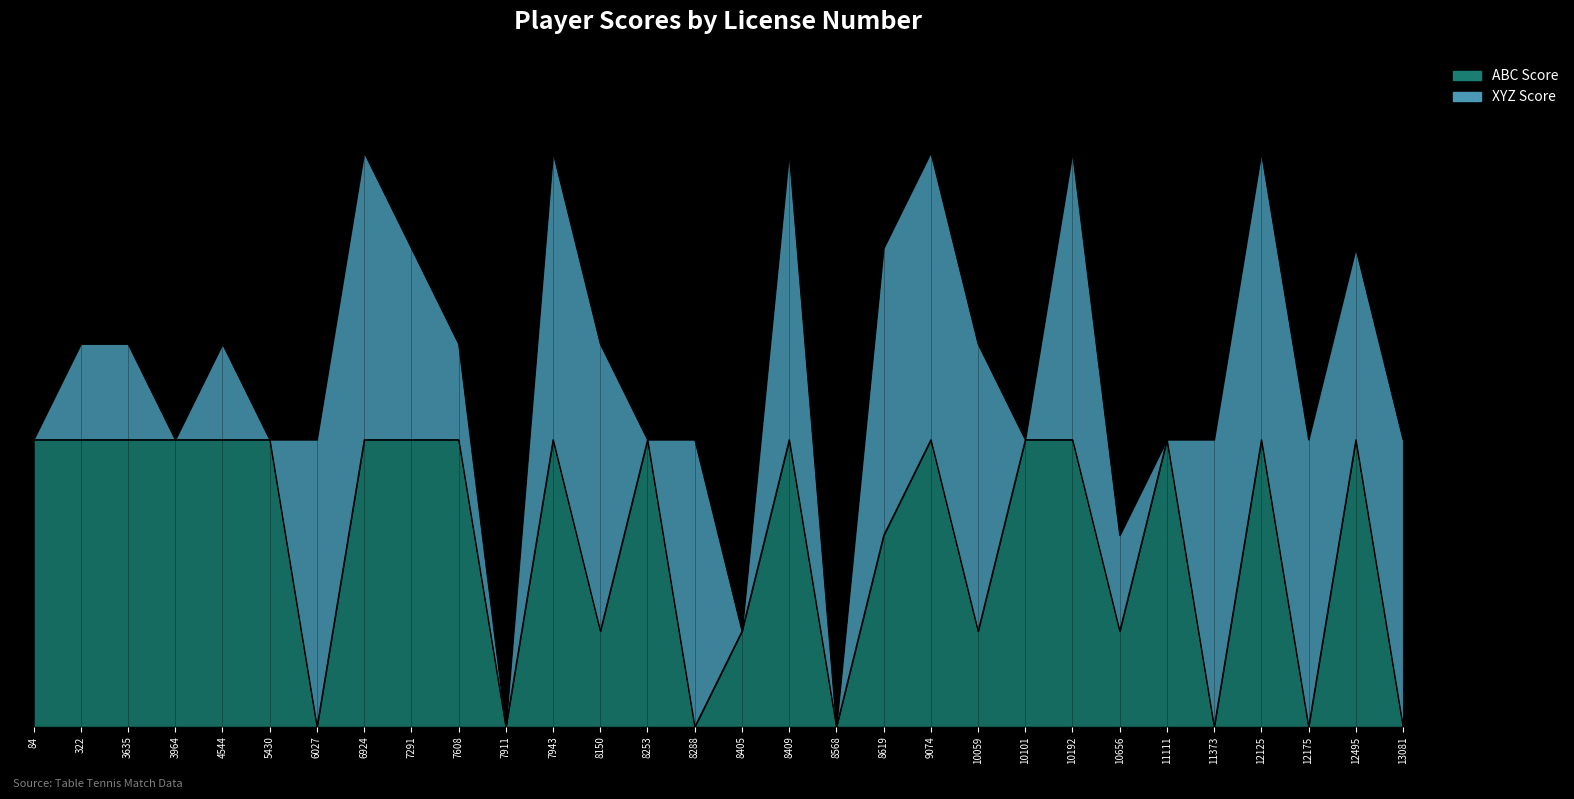

What is the value of the 5th point from the left?

3